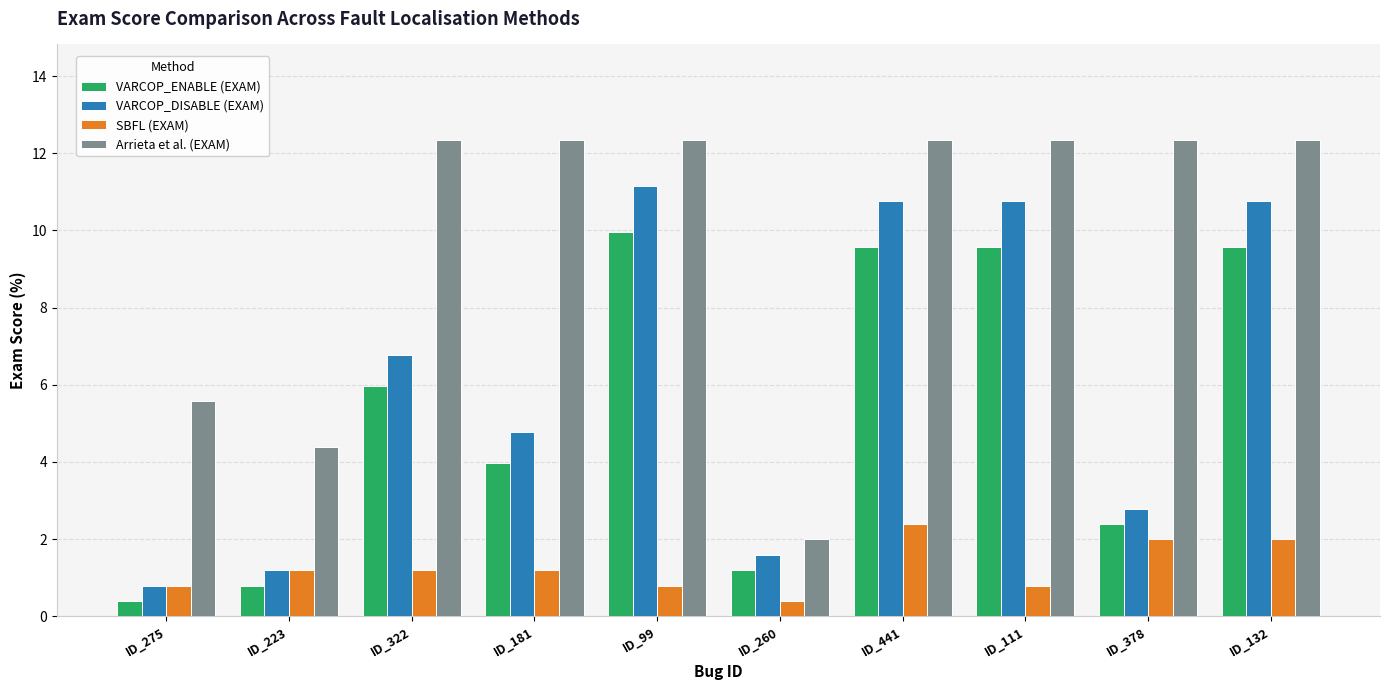

Where does the SBFL (EXAM) series first go above 1?

ID_223